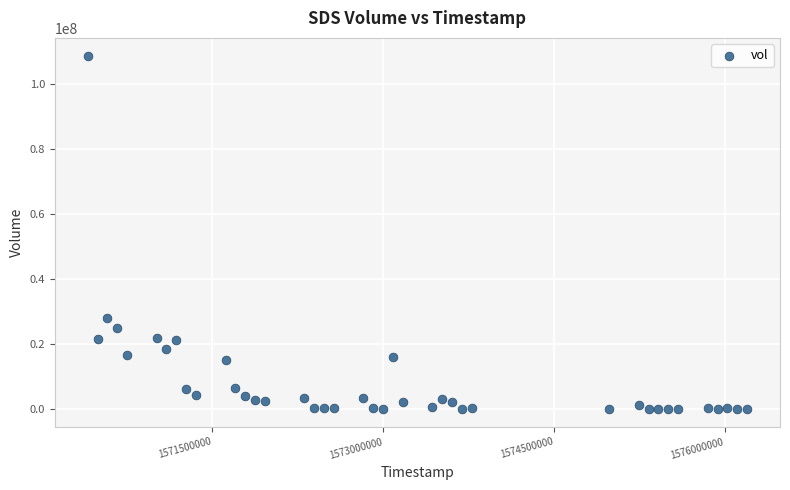

What is the range of Y values (max minus min)?

108622300